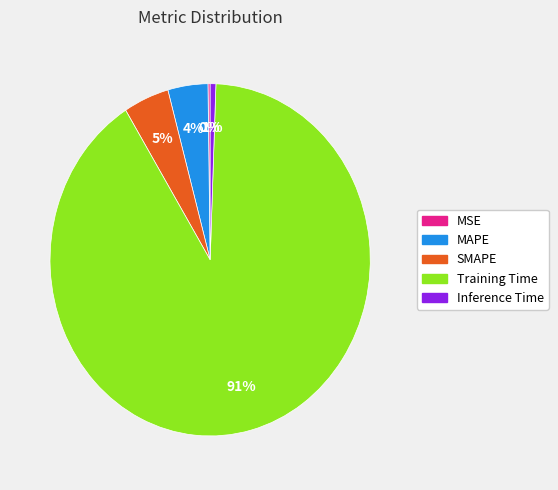

The SMAPE slice represents 5% of the pie. True or false?

True